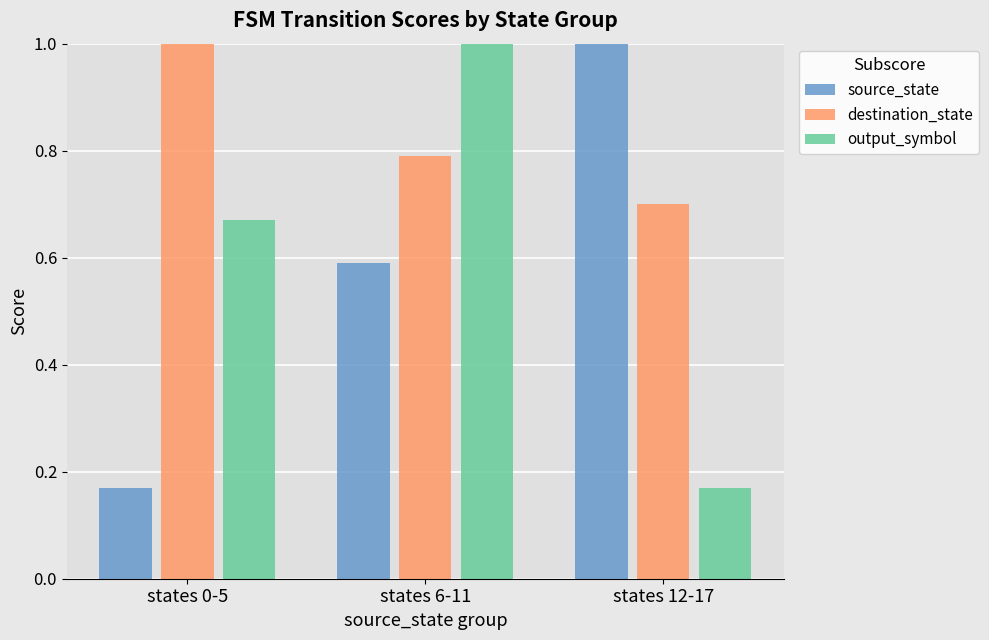

What is the sum of all destination_state values?

2.5